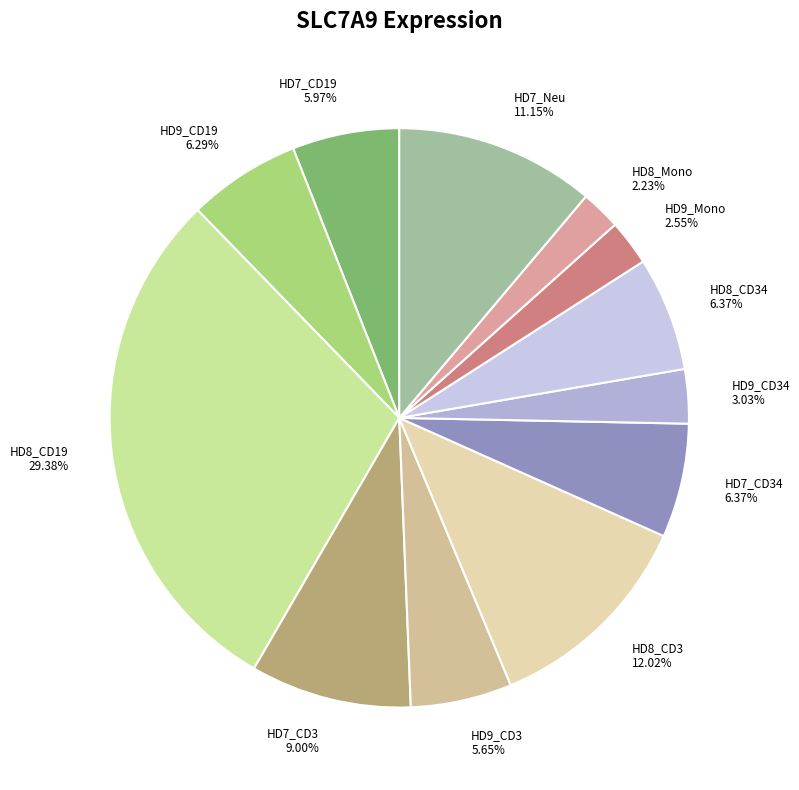

How many slices are in this pie chart?

12